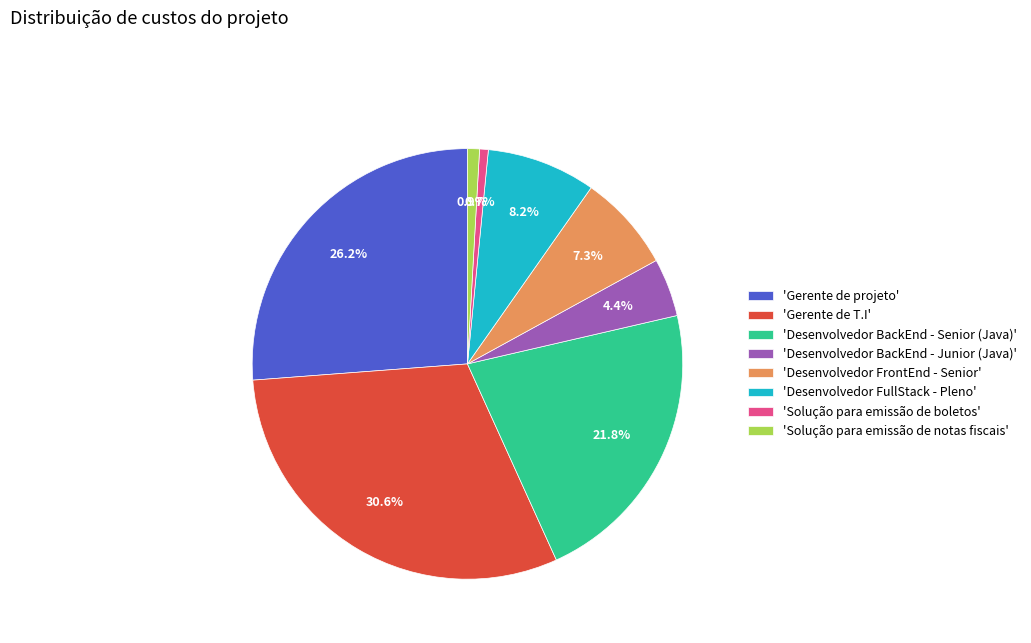

To the nearest percent, what is the average slice percentage?

12%